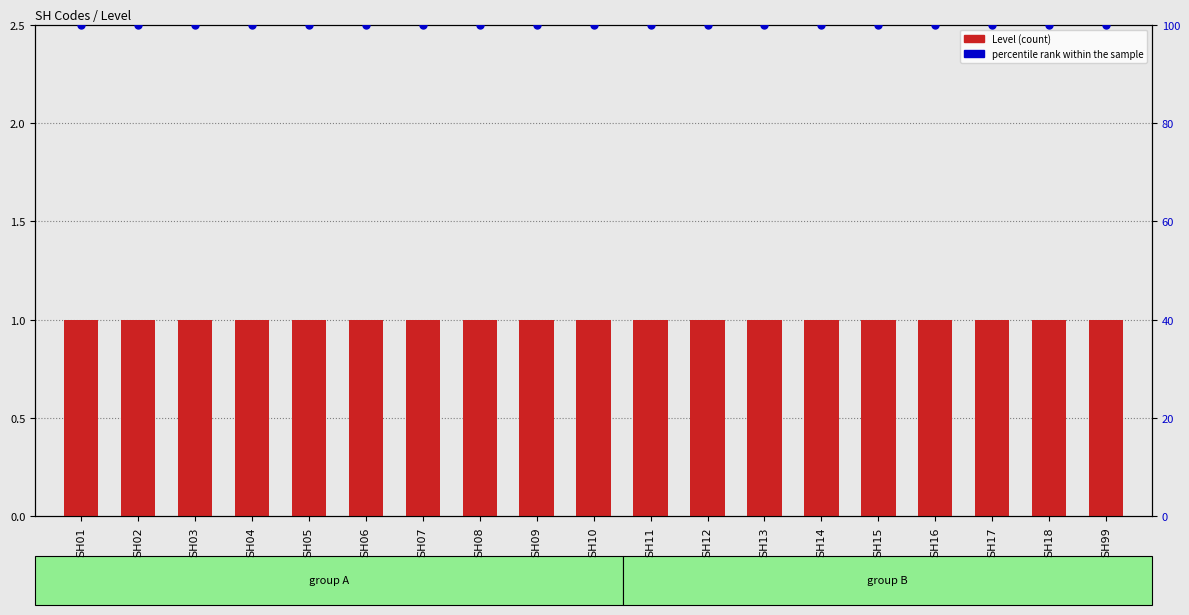

Which series has the widest spread of Y values?

Level